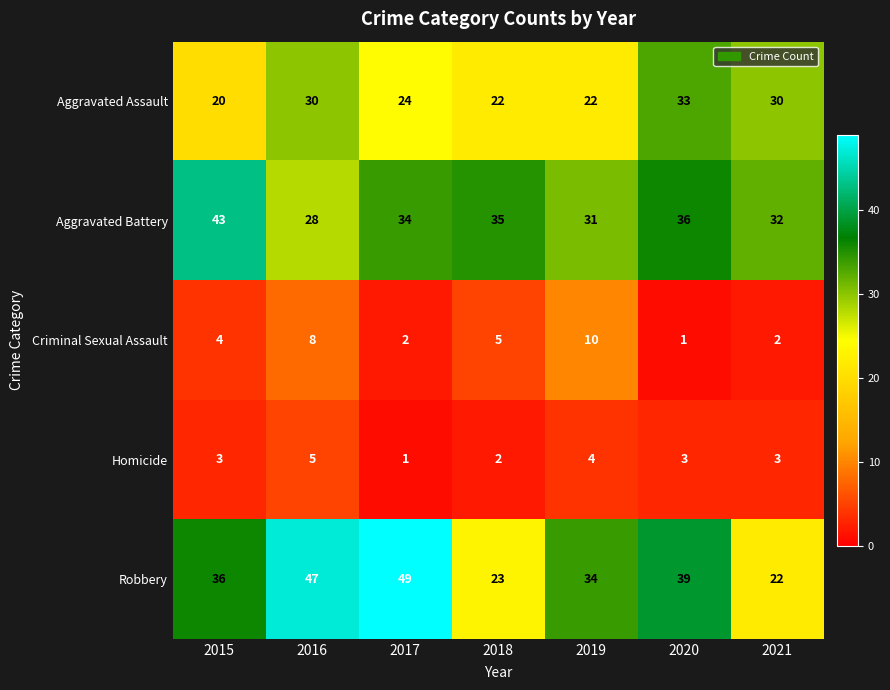

Which label corresponds to the largest value in the chart?

2017